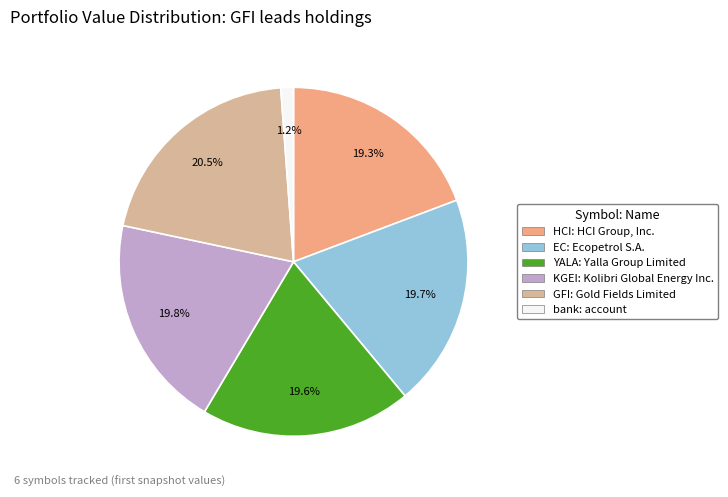

Is it true that HCI is 19% of the pie?

True